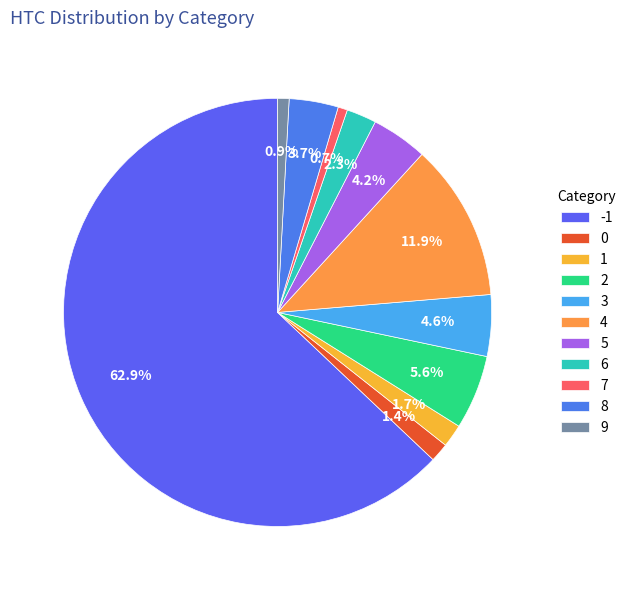

What percentage is NOT represented by 9?

99.1%